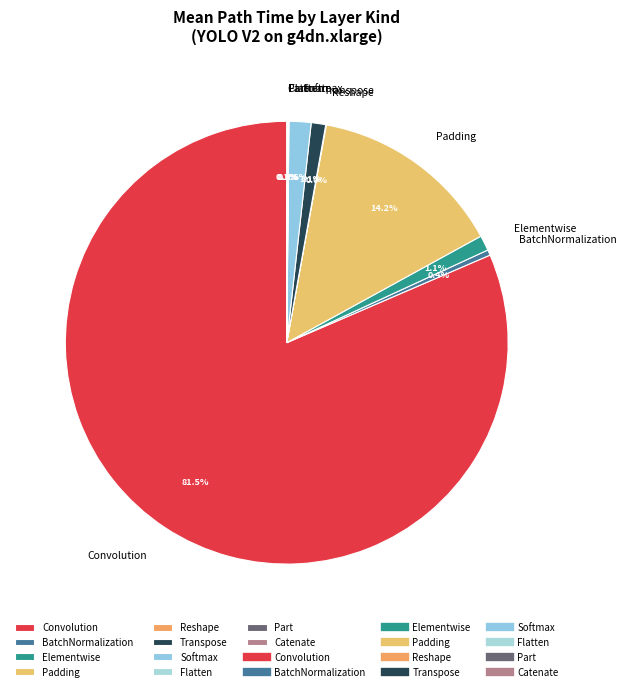

What is the largest slice in the pie chart?

Convolution